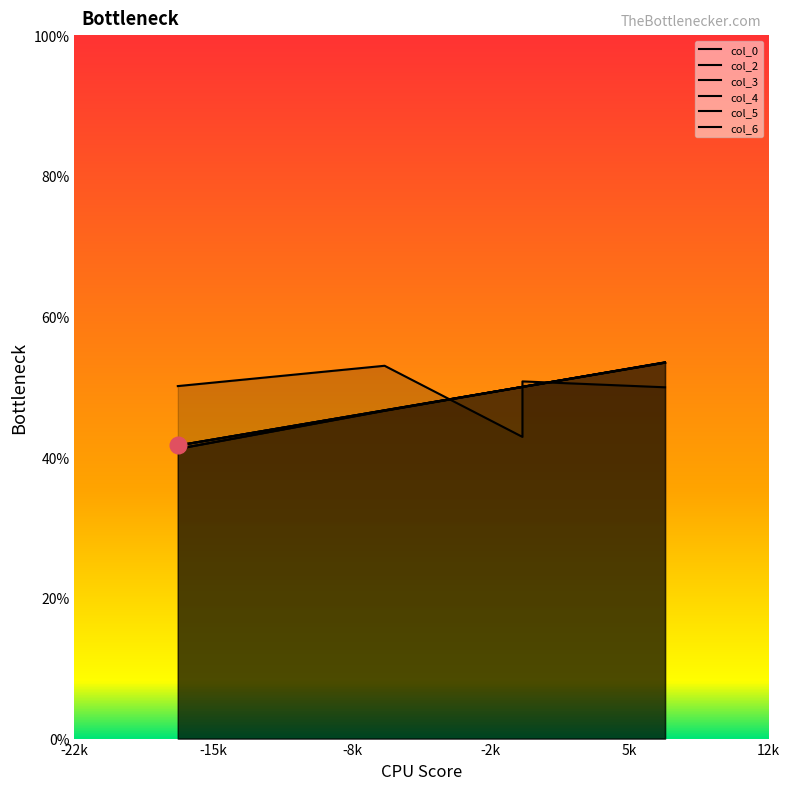

List the labels in order of col_5 value, largest first.

5k, -8k, -2k, -15k, -22k